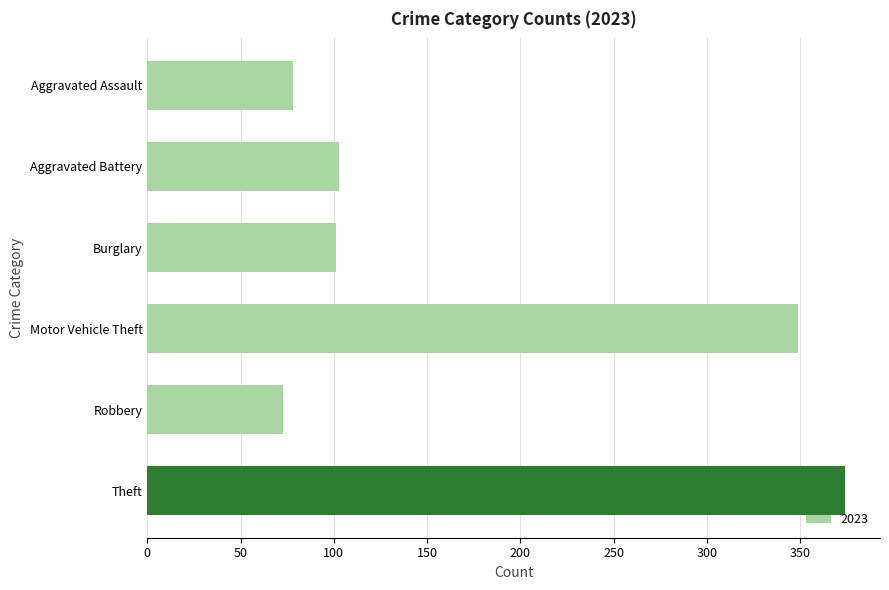

Count the number of categories in the chart.

6